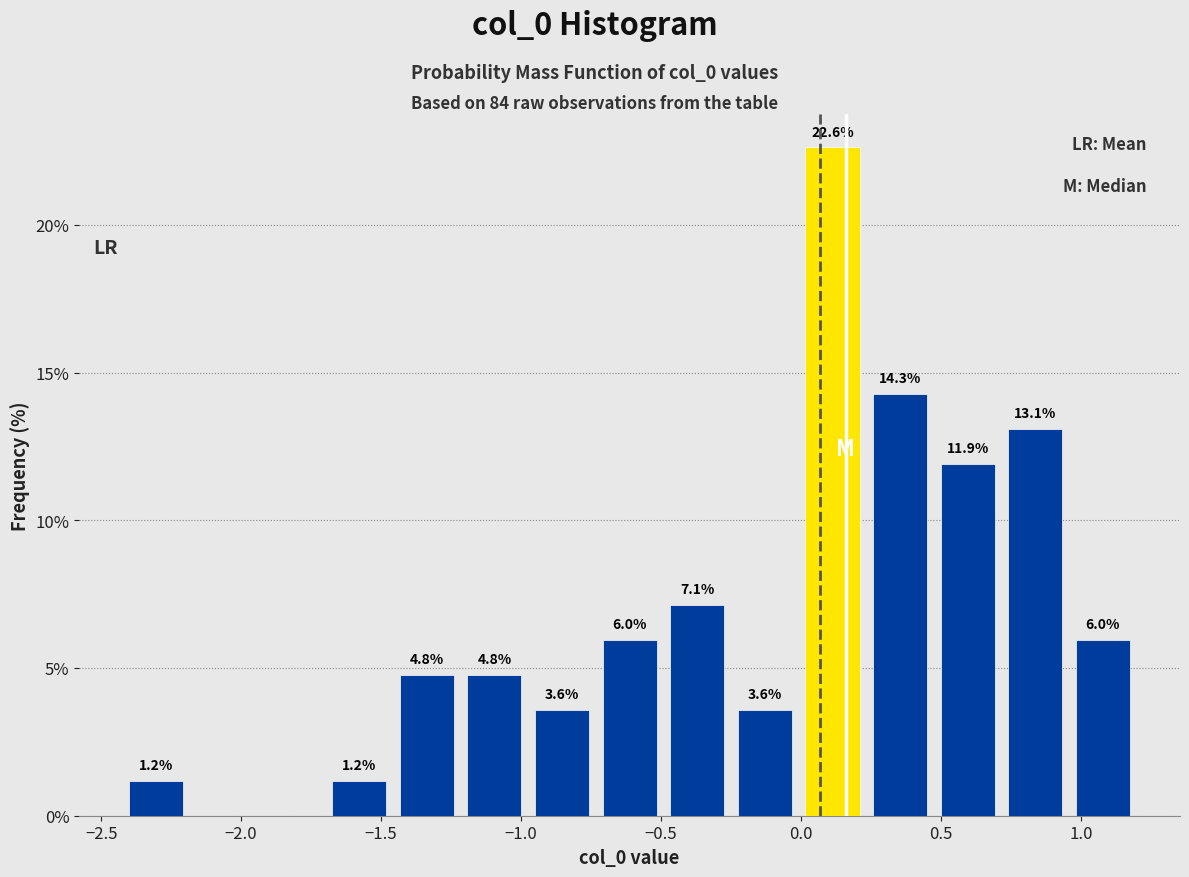

Over which range of the x-axis is the bar tallest?

0.00 to 0.25